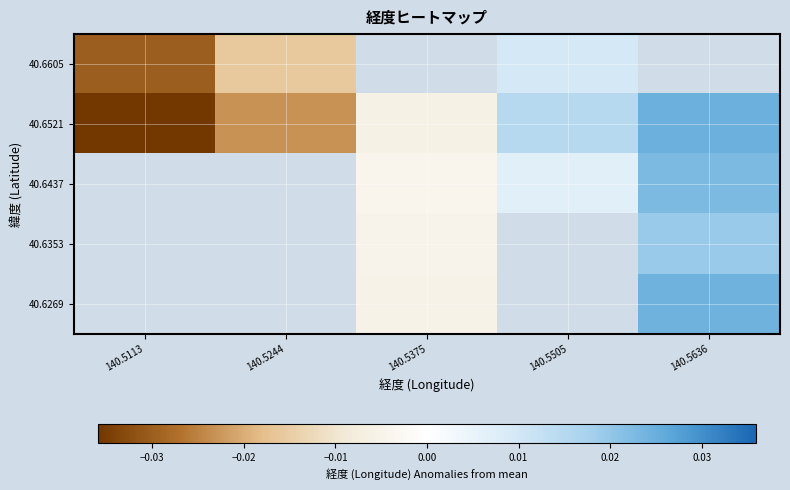

The value of 40.6605 at 140.5244 is -0.0. True or false?

False